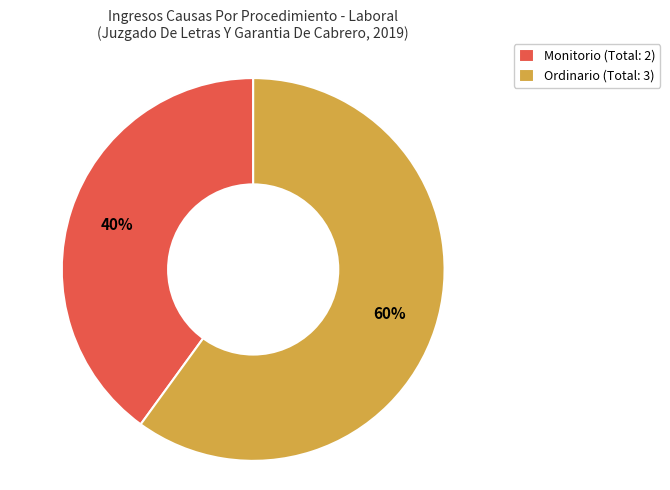

What is the ratio of the value at Ordinario to the value at Monitorio?

1.5